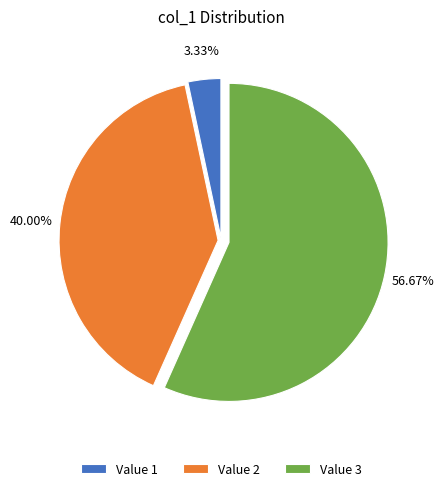

Which slice is the smallest?

Value 1